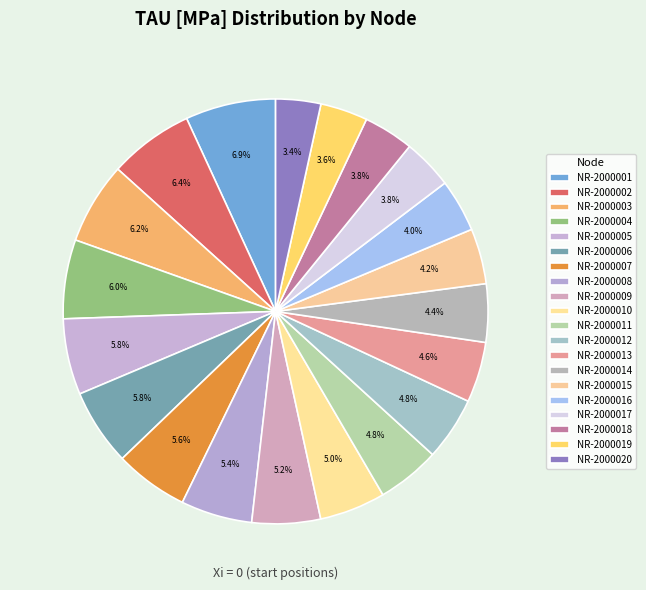

To the nearest percent, what is the combined percentage of NR-2000017 and NR-2000007?

9%